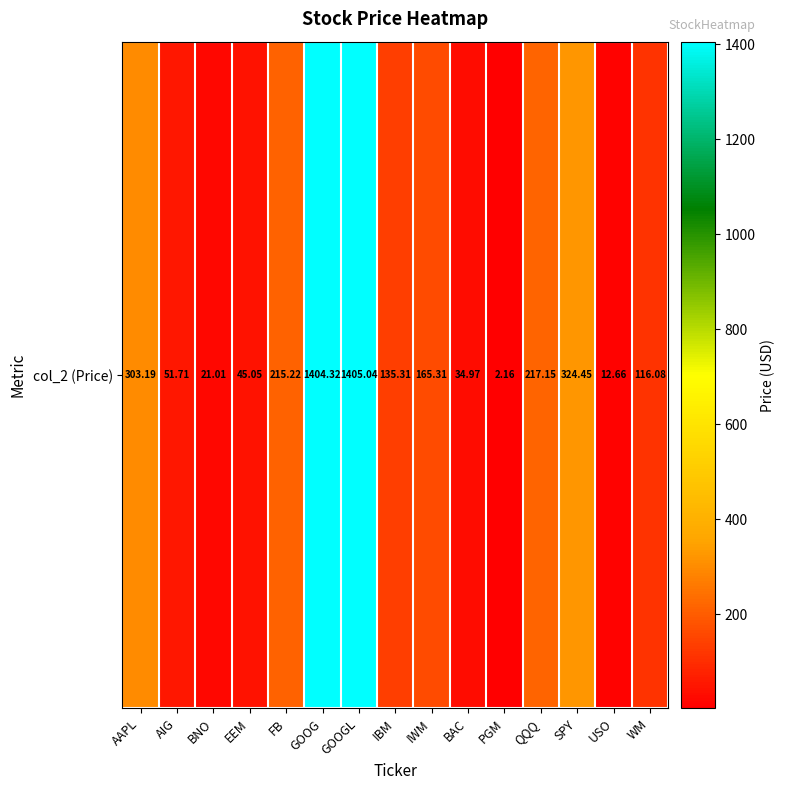

Which label corresponds to the smallest value in the chart?

PGM